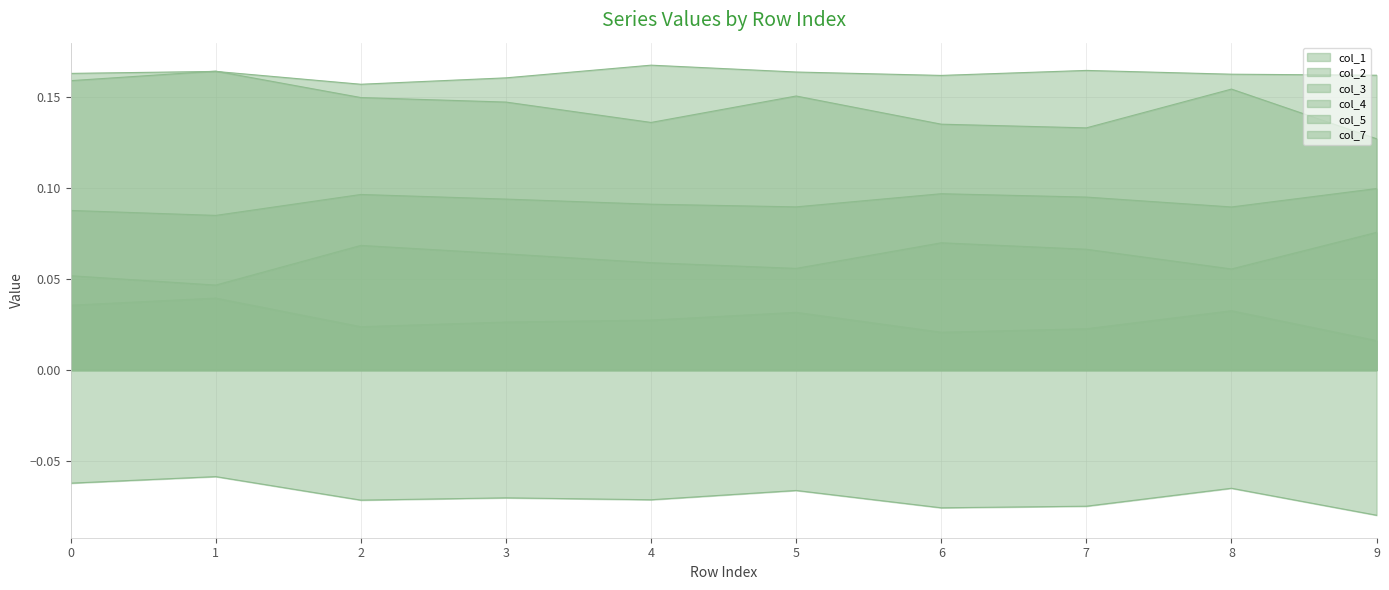

What is the value of the col_1 point at the 1st from the left?

0.1